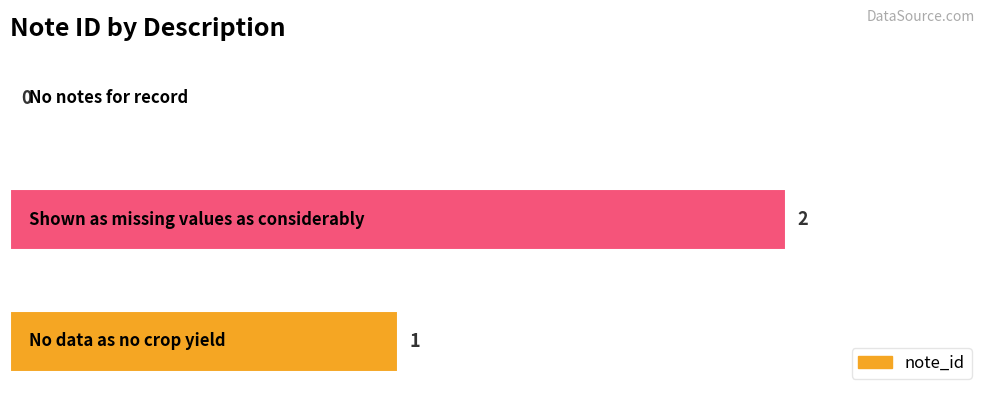

Count the number of data series in this chart.

1